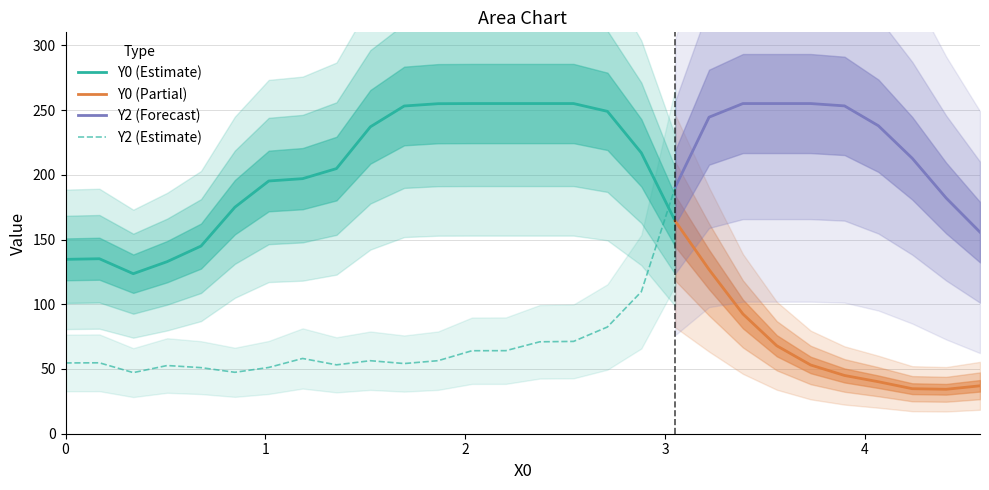

True or false: Y2 (Estimate) and Y0 (Estimate) cross at least once.

True